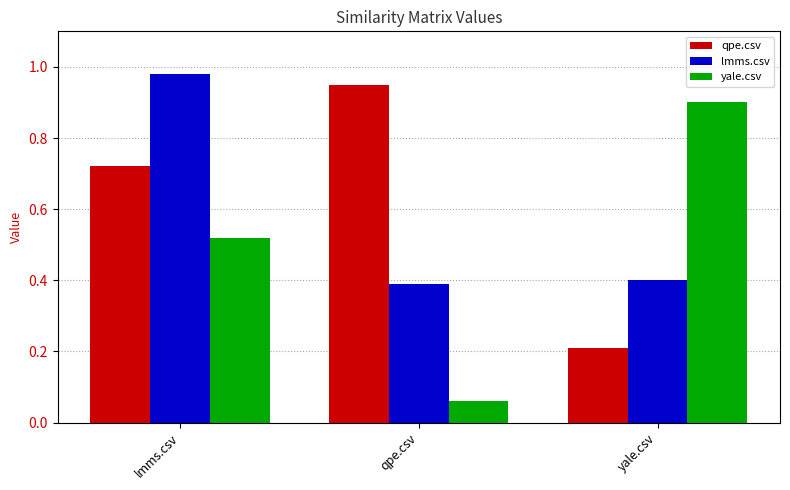

Count the number of data series in this chart.

3